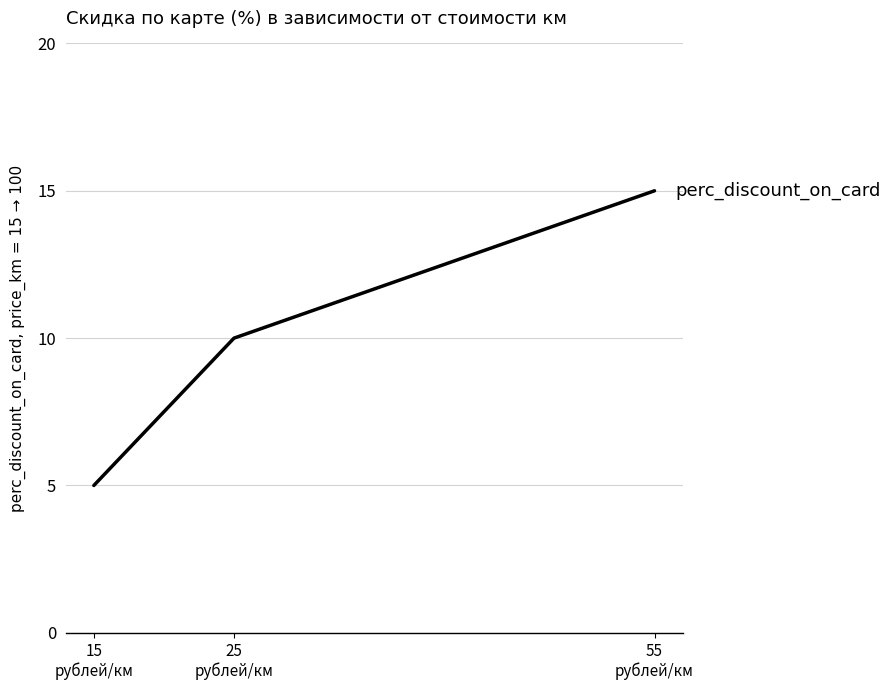

What is the ratio of the value at 55
рублей/км to the value at 25
рублей/км?

1.5